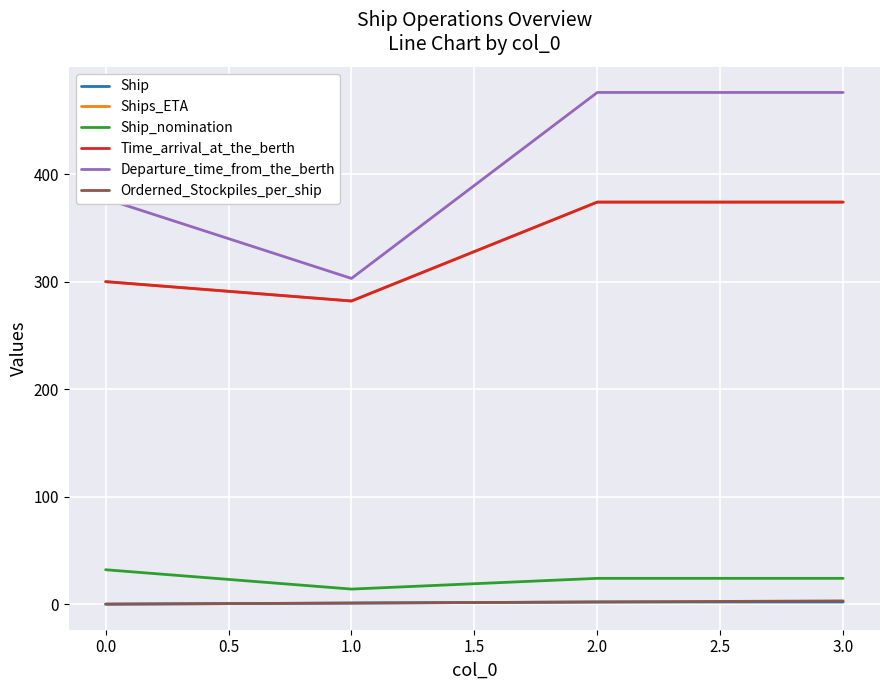

Does the chart have visible grid lines?

Yes